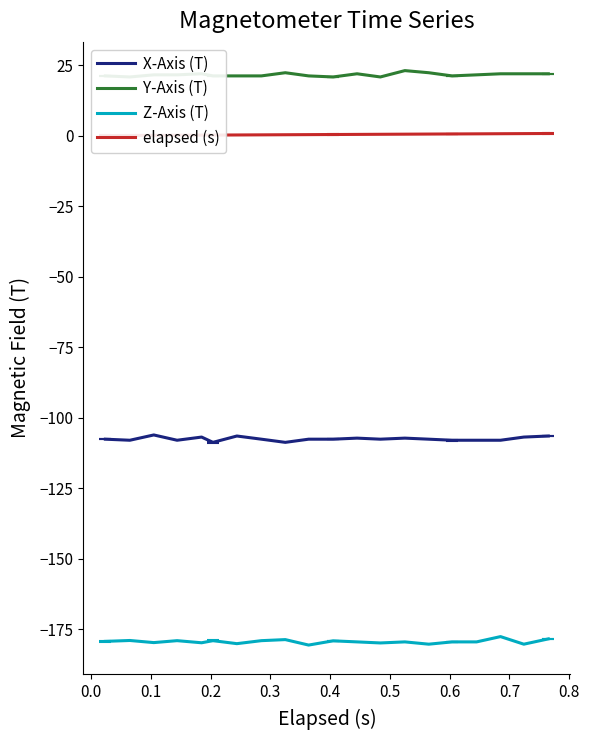

What is the lowest value of the Z-Axis (T) series?

-180.6